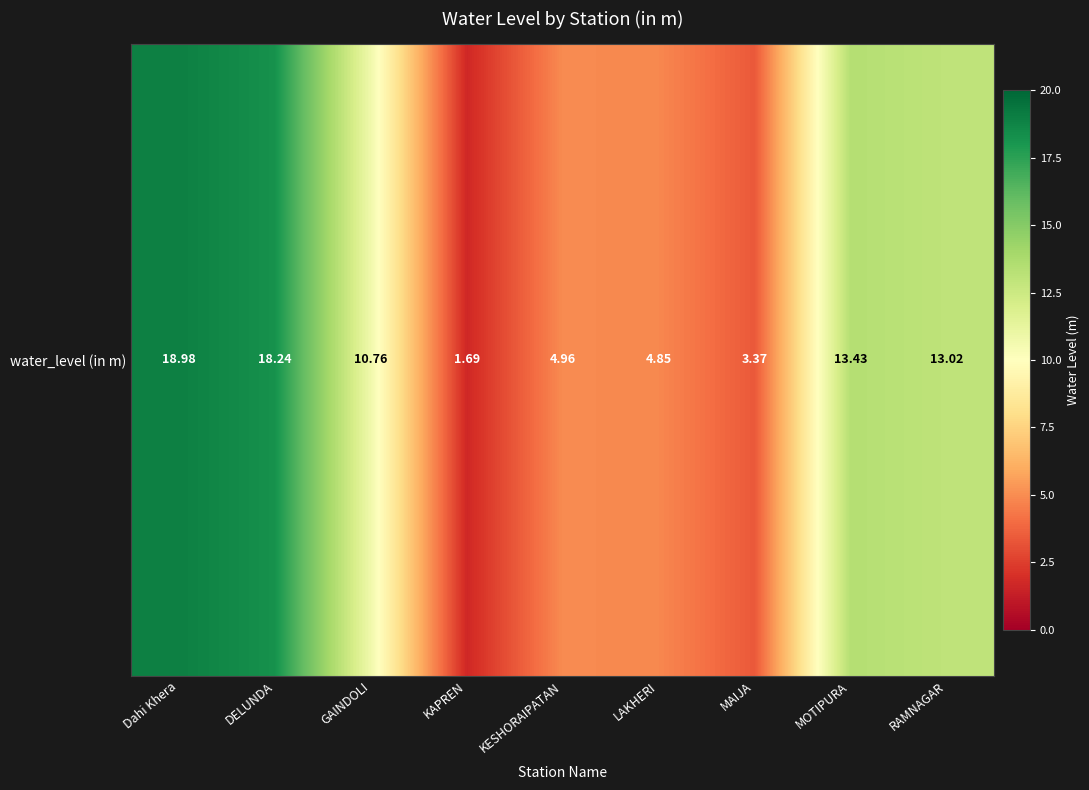

Approximately how many times larger is the value at GAINDOLI compared to KAPREN?

6.4